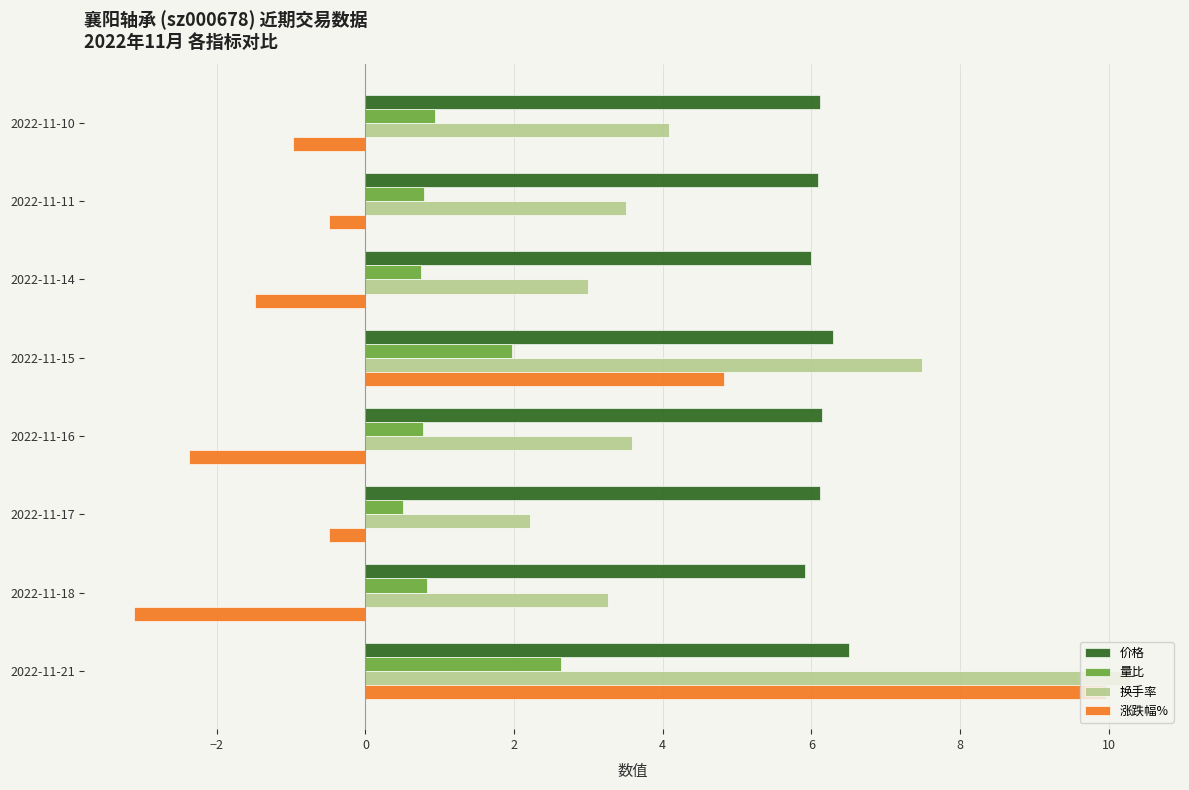

What is the sum of the 价格 values at 2022-11-17 and 2022-11-15?

12.4